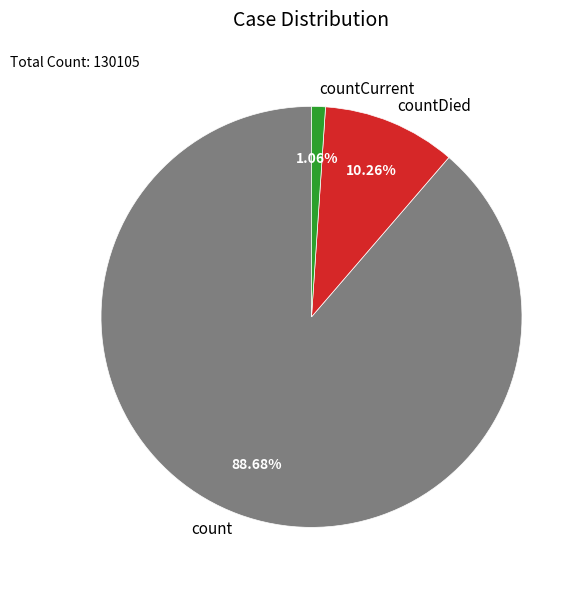

Between countCurrent and countDied, which is larger?

countDied